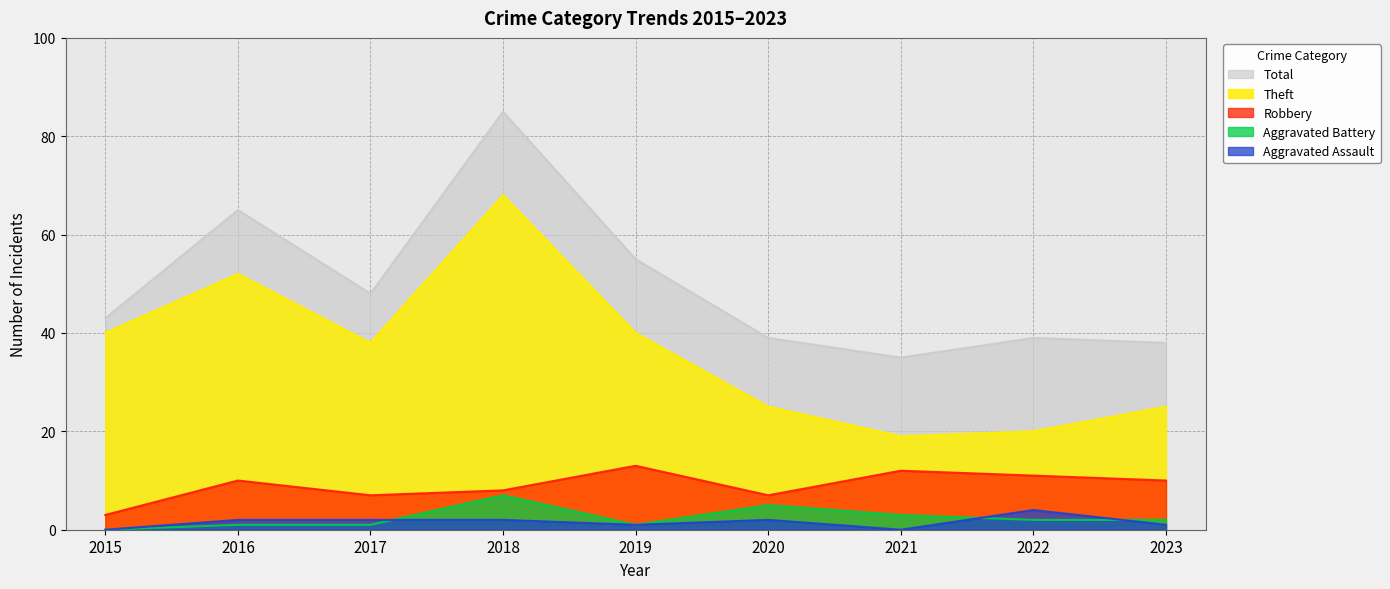

Is the value of Total at 2015 greater than the value of Theft at 2020?

Yes